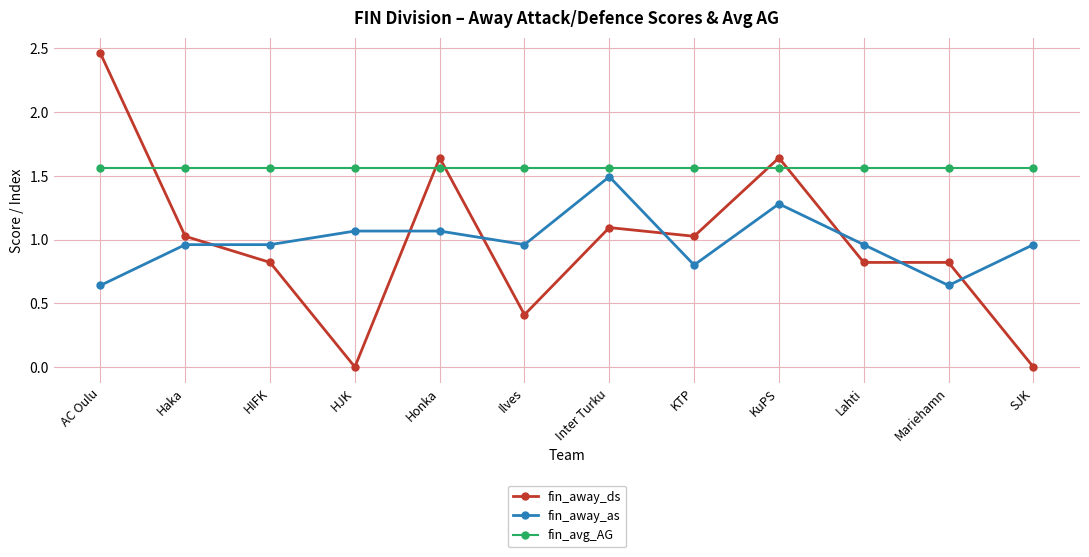

What is the sum of the fin_away_as values at KuPS and Honka?

2.3